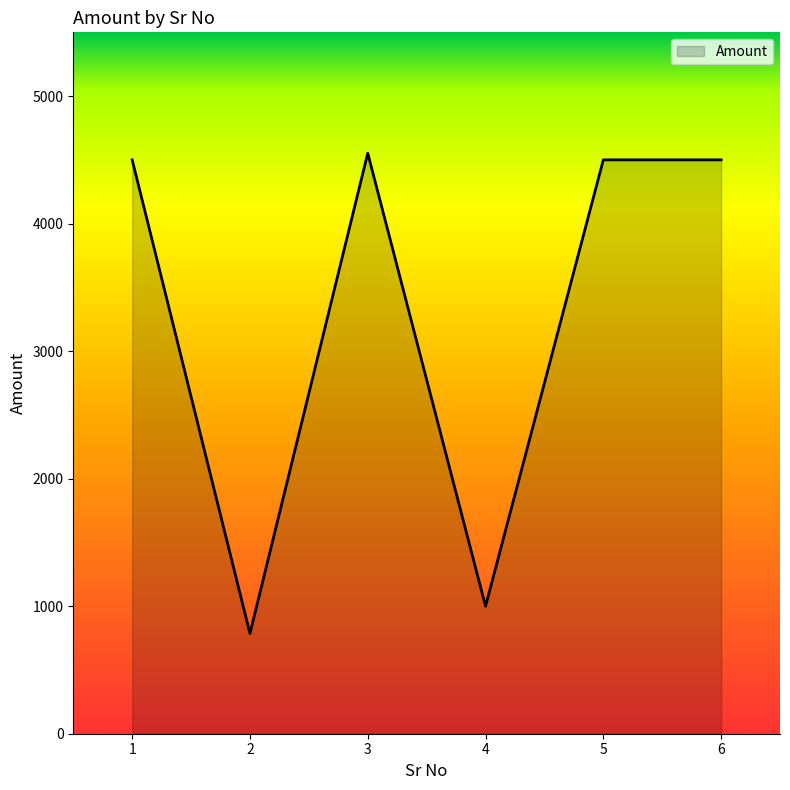

Does the chart have visible grid lines?

No